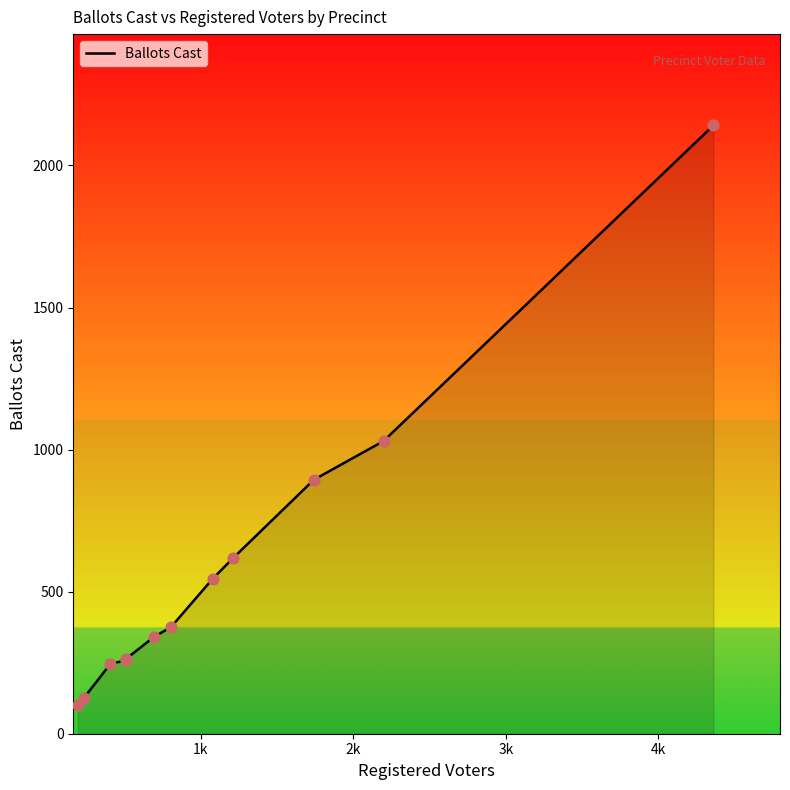

What is the difference between the maximum and minimum values?

2039